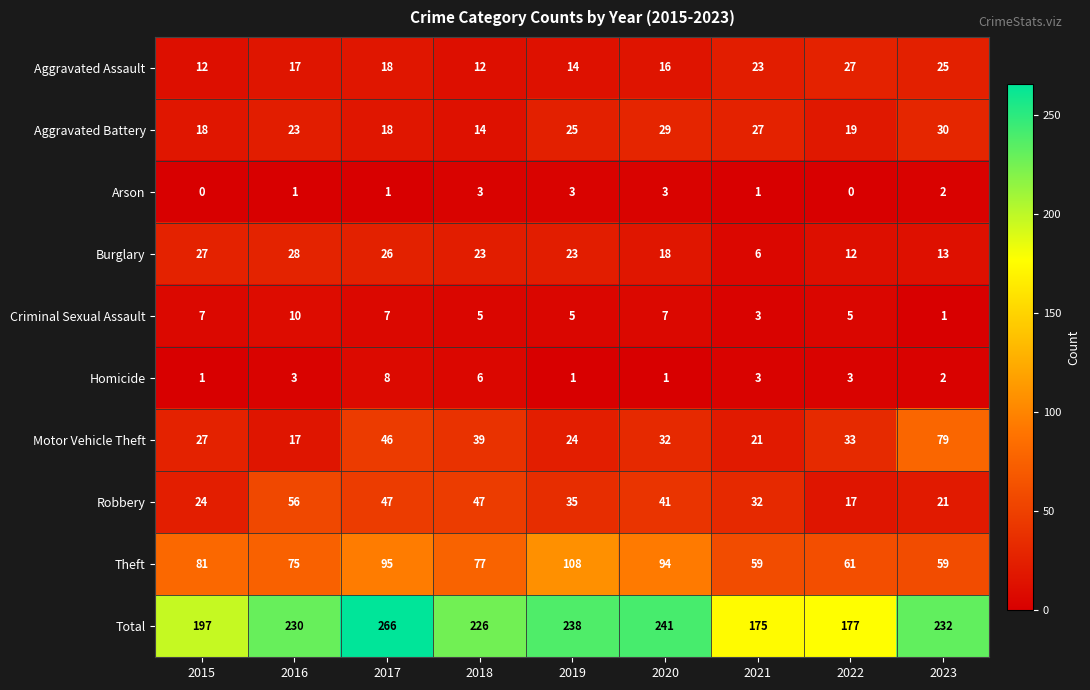

Which series has the widest spread of values?

Total